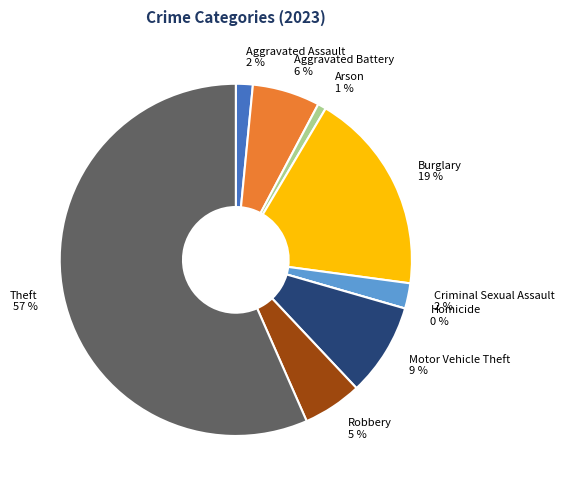

How many slices are in this pie chart?

9